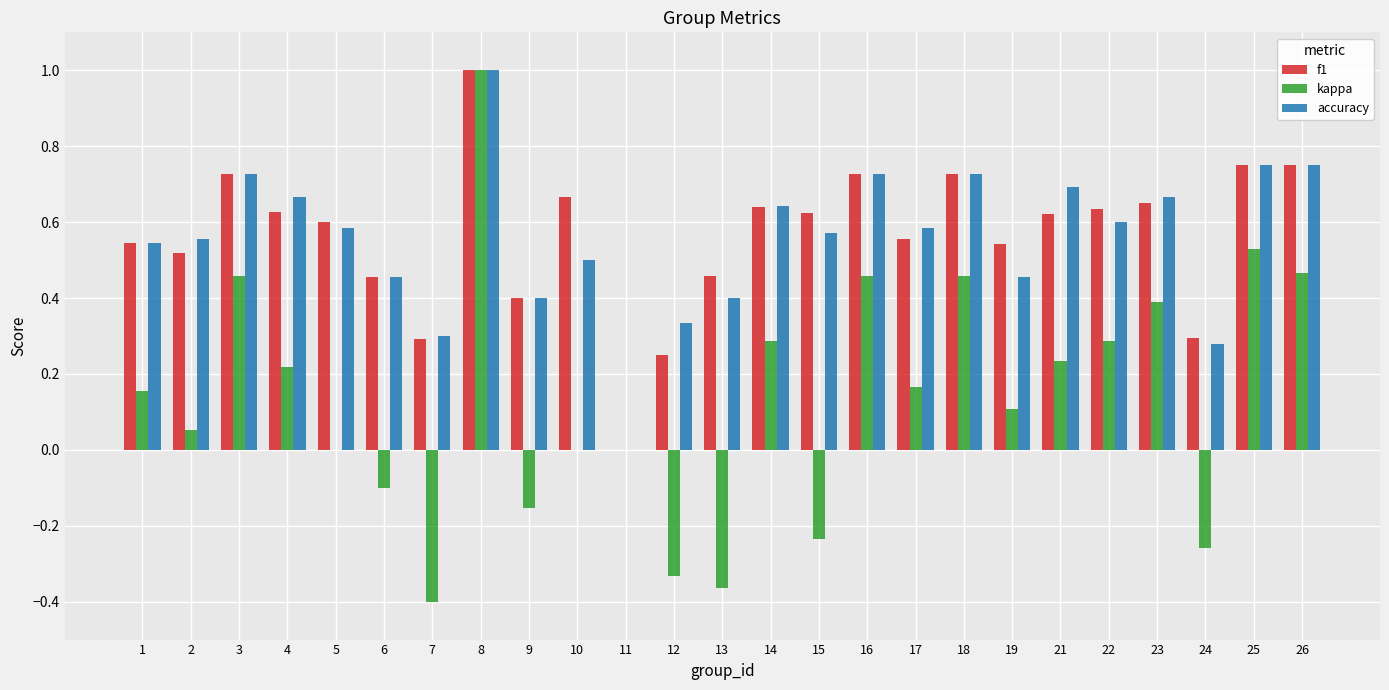

At which category is the sum across all series the highest?

8